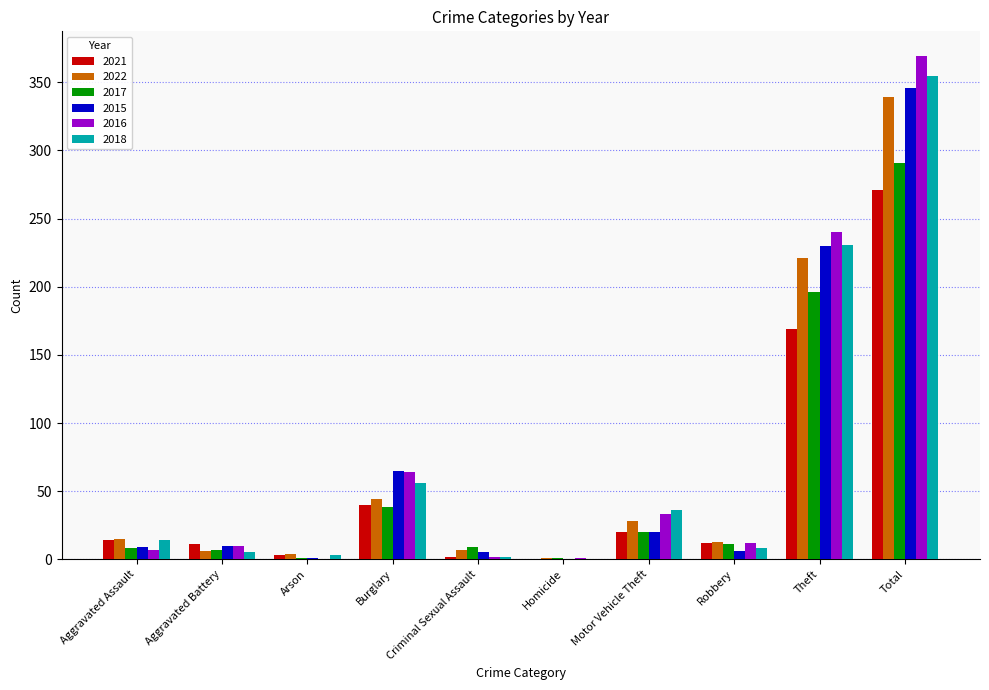

Are the bars grouped side by side (vs. stacked)?

Yes